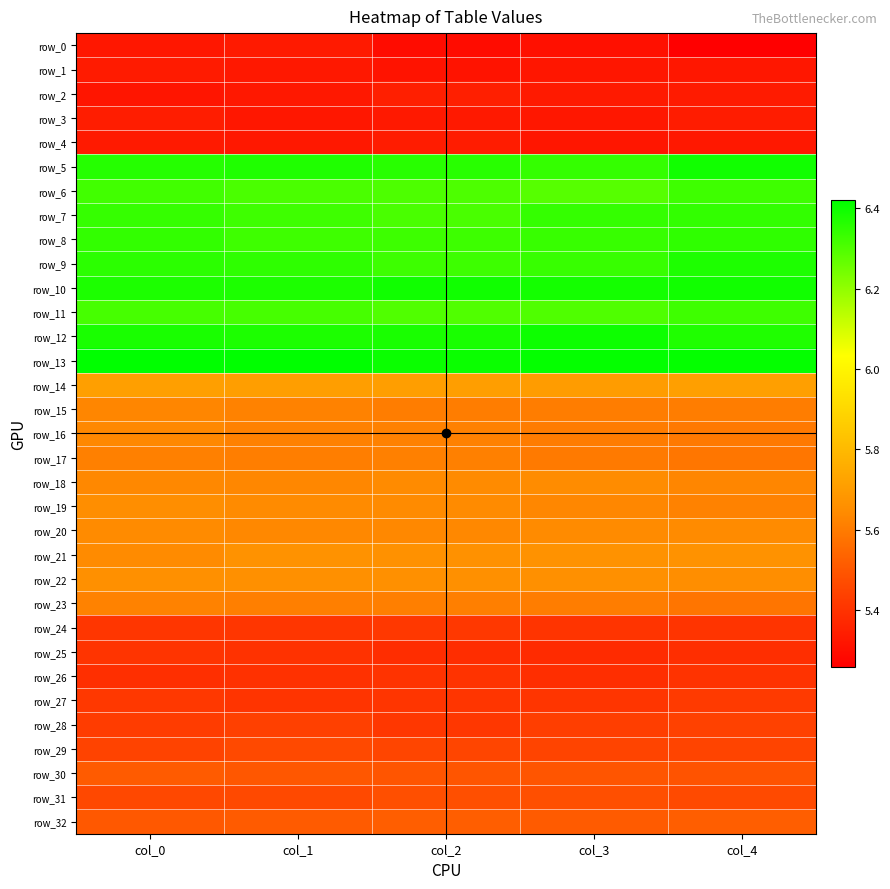

Which series has the largest total across all categories?

row_13